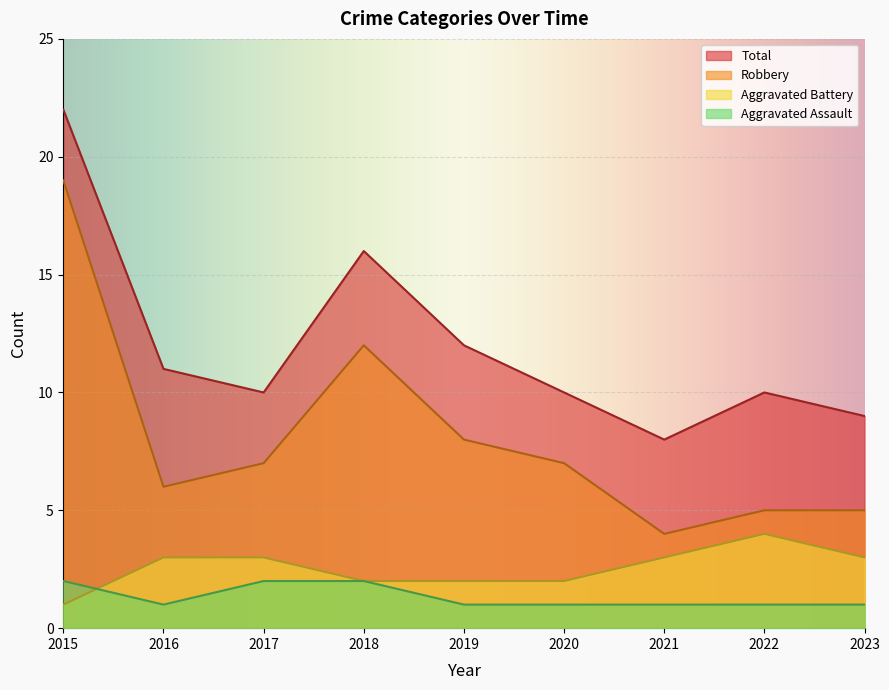

Which series has the largest range (max minus min)?

Robbery